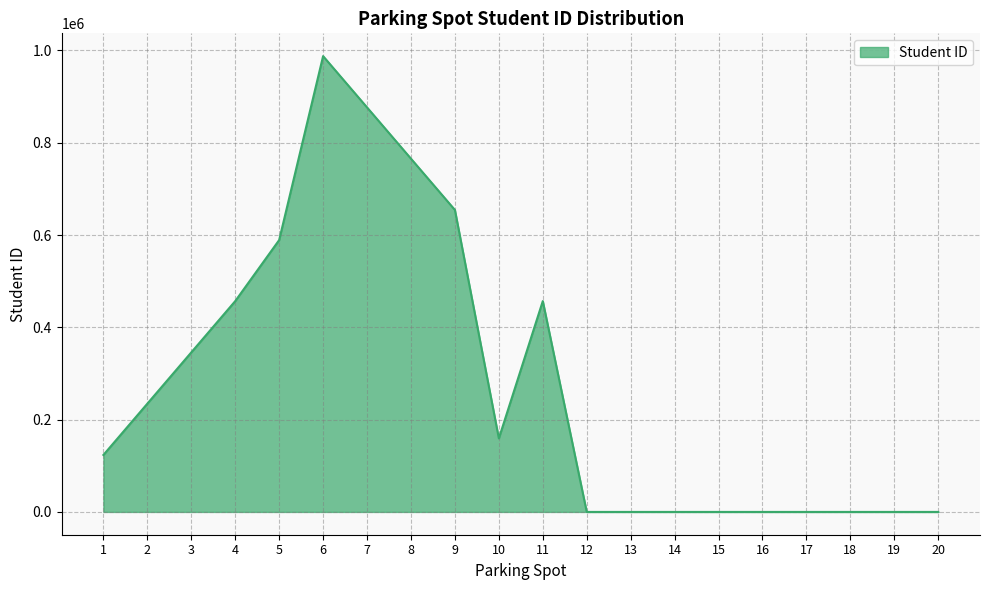

What is the maximum value shown in the chart?

987654